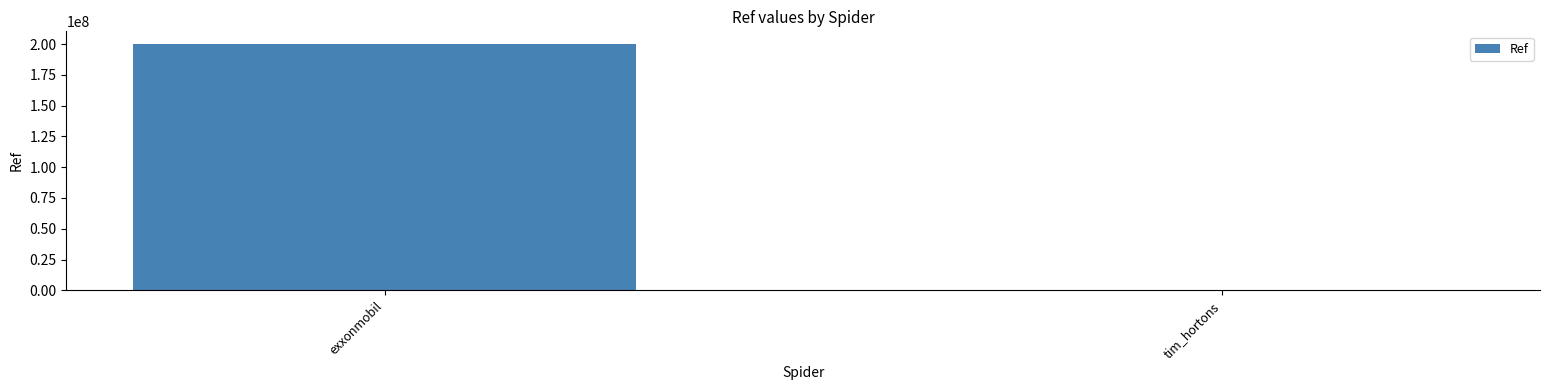

Which has a higher value, exxonmobil or tim_hortons?

exxonmobil